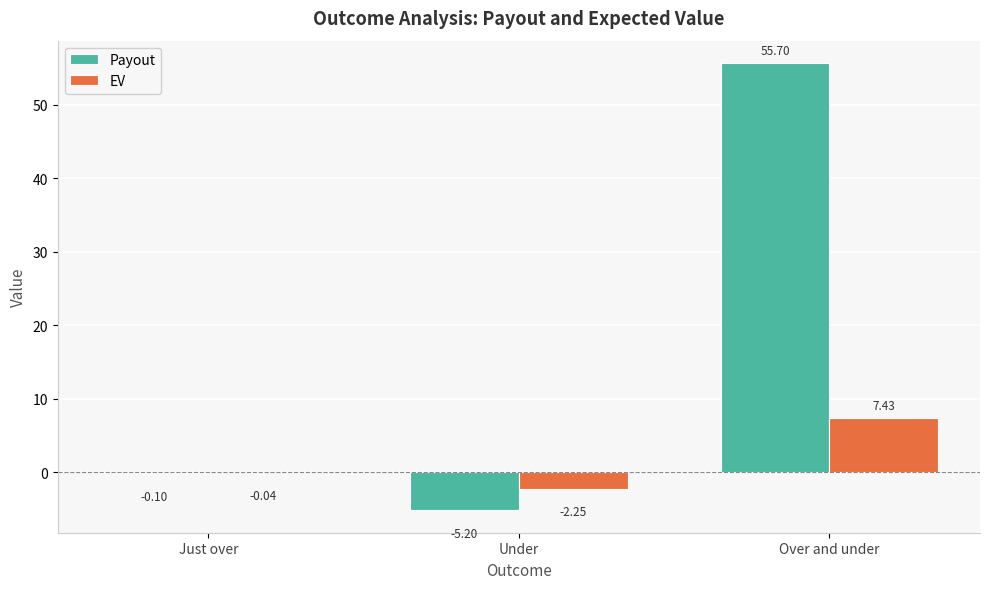

What is the difference between the EV values at Under and Over and under?

9.7